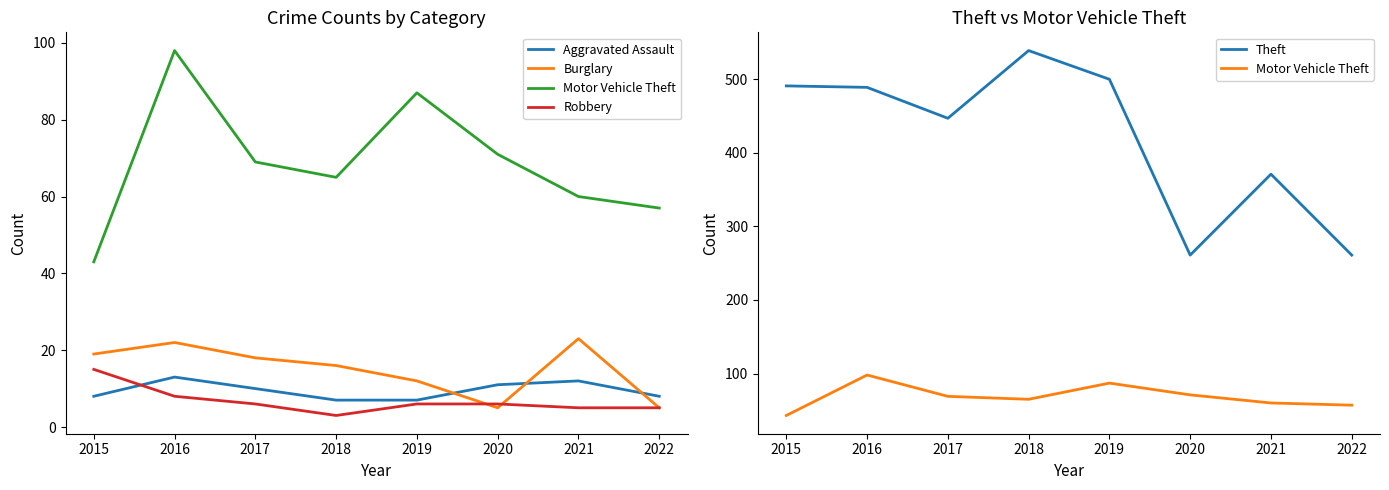

At which category does the chart reach its minimum across all series?

2018